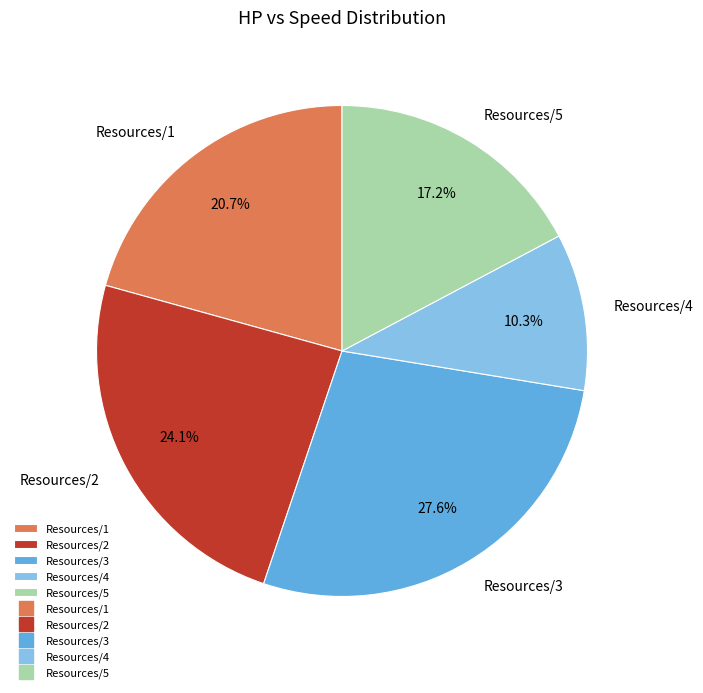

What is the largest slice in the pie chart?

Resources/3